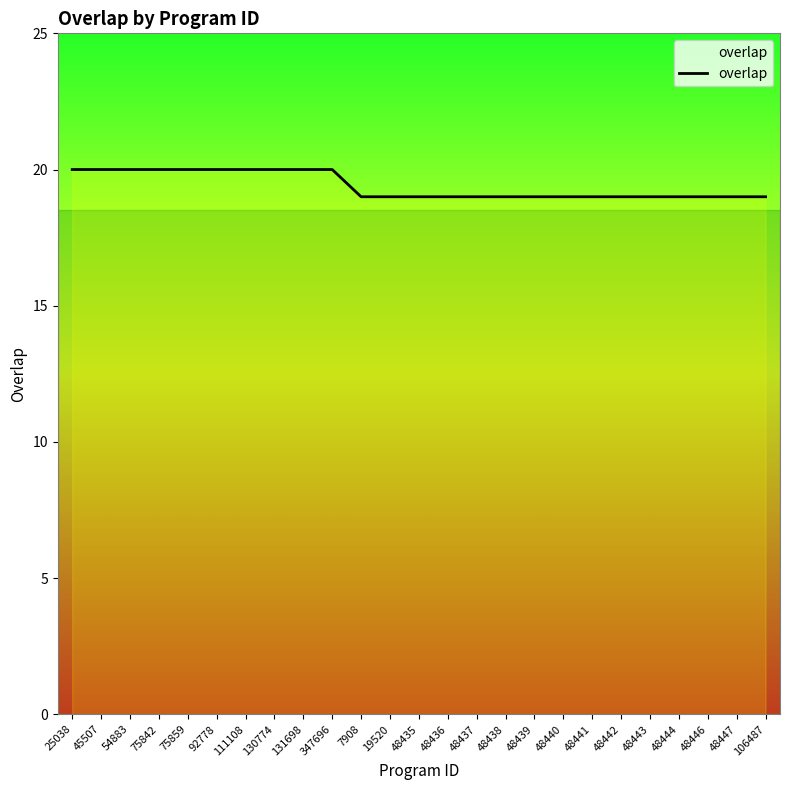

What is the difference between the values at 48440 and 25038?

1